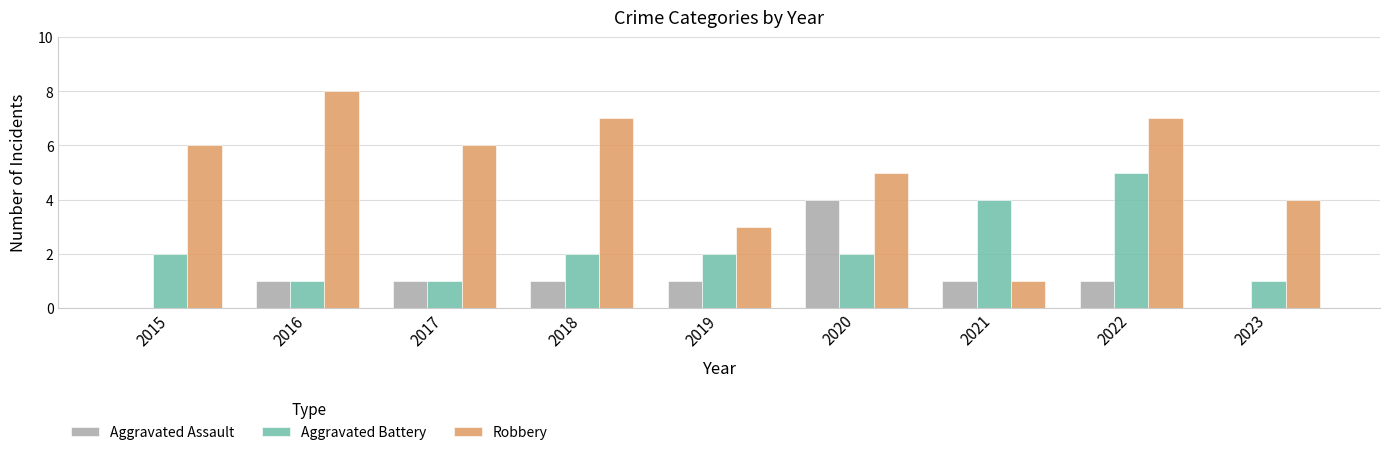

What is the greatest value displayed?

8